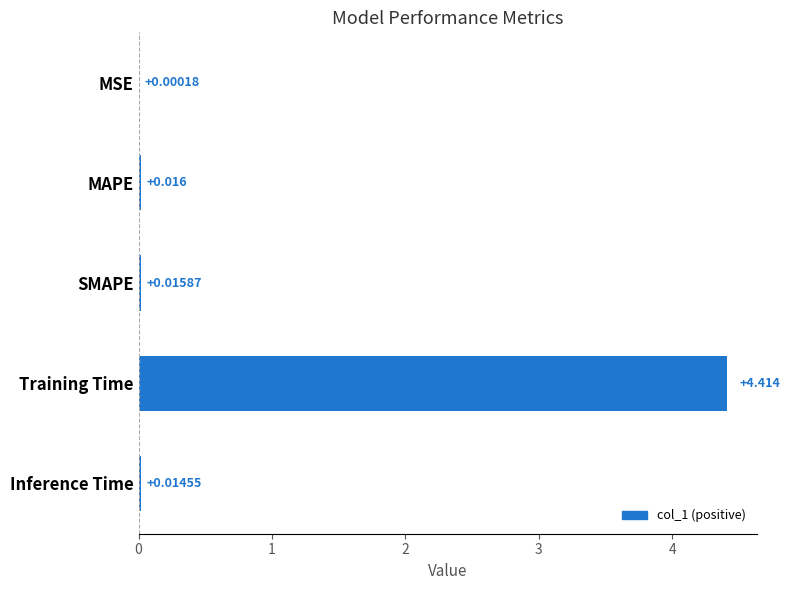

Between MAPE and Inference Time, which is larger?

MAPE